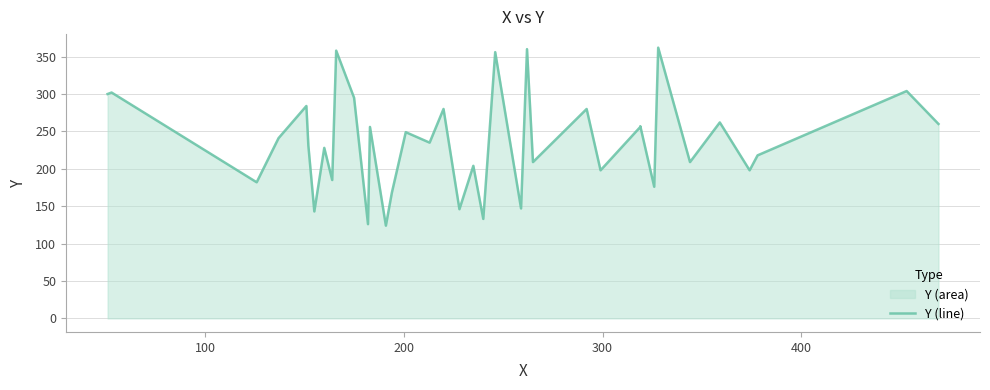

What is the minimum value shown in the chart?

124